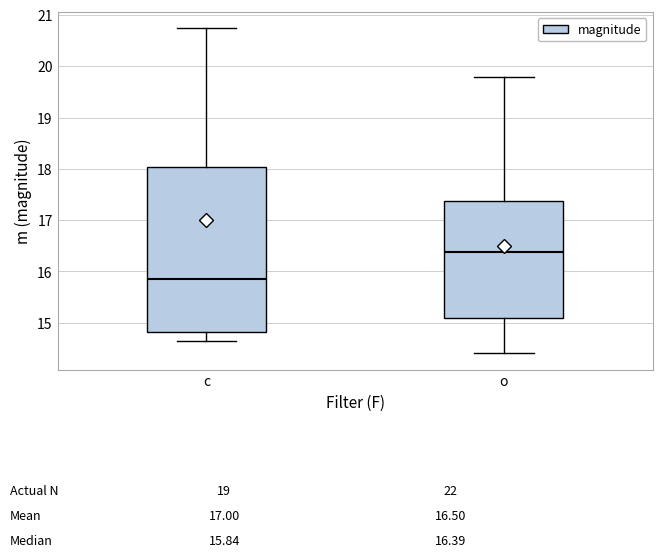

Which box is the tallest, from its lower edge to its upper edge?

c